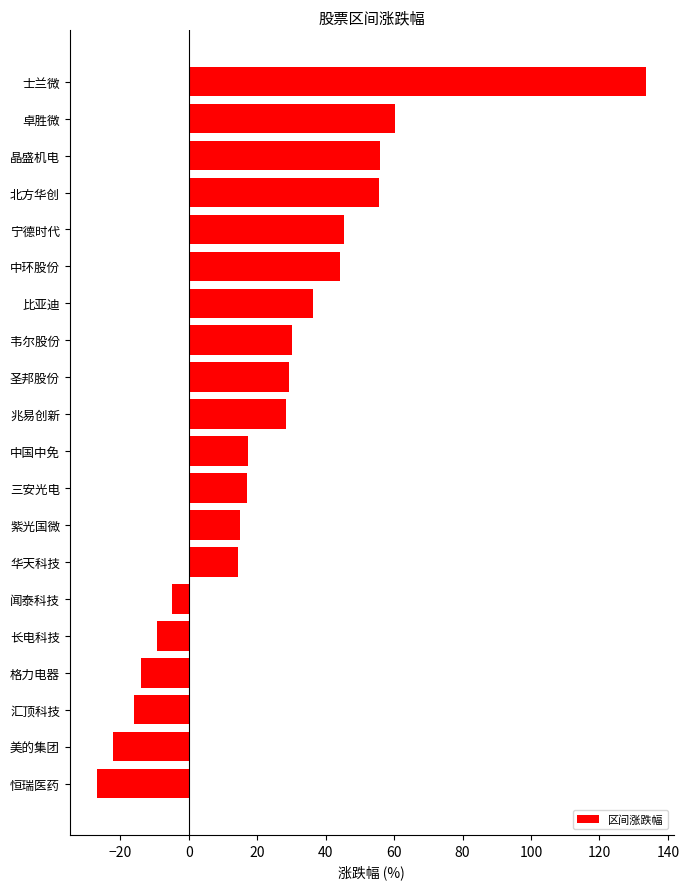

What is the approximate value at 闻泰科技?

-5.0